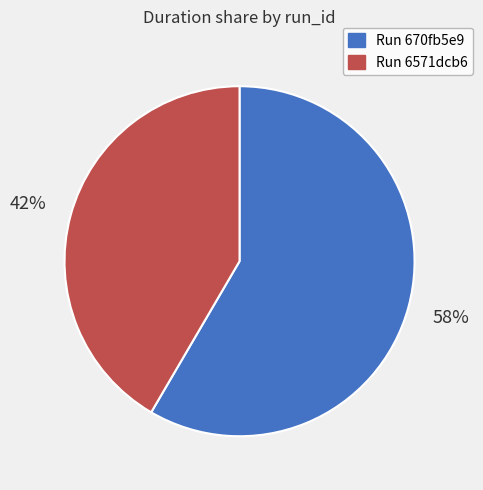

Does Run 6571dcb6 represent more than half of the total?

No